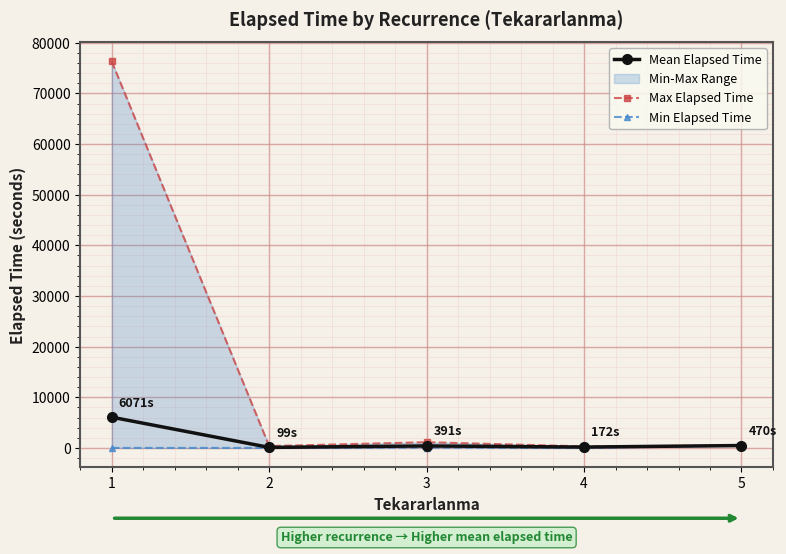

True or false: Max Elapsed Time and Min Elapsed Time cross at least once.

False